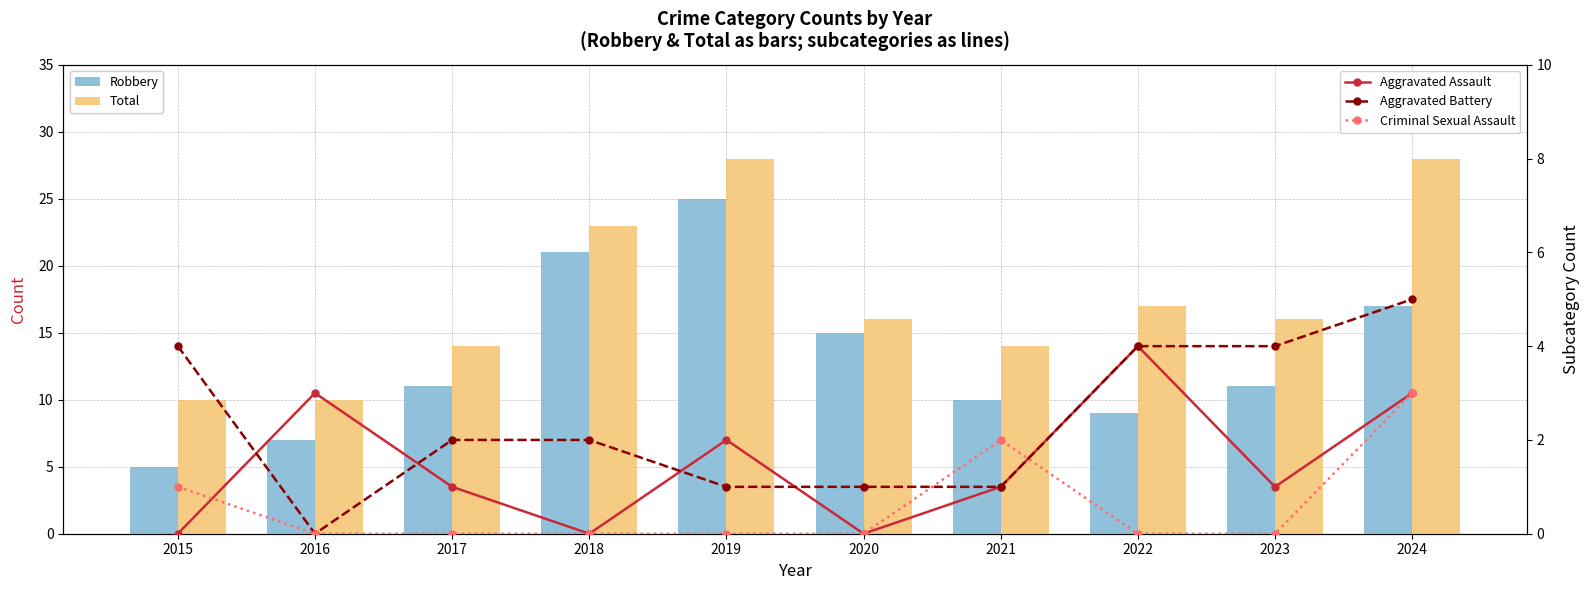

Reading left to right, transcribe all the data shown in this chart.

Robbery: 2015=5	2016=7	2017=11	2018=21	2019=25	2020=15	2021=10	2022=9	2023=11	2024=17
Total: 2015=10	2016=10	2017=14	2018=23	2019=28	2020=16	2021=14	2022=17	2023=16	2024=28
Aggravated Assault: 2015=0	2016=3	2017=1	2018=0	2019=2	2020=0	2021=1	2022=4	2023=1	2024=3
Aggravated Battery: 2015=4	2016=0	2017=2	2018=2	2019=1	2020=1	2021=1	2022=4	2023=4	2024=5
Criminal Sexual Assault: 2015=1	2016=0	2017=0	2018=0	2019=0	2020=0	2021=2	2022=0	2023=0	2024=3